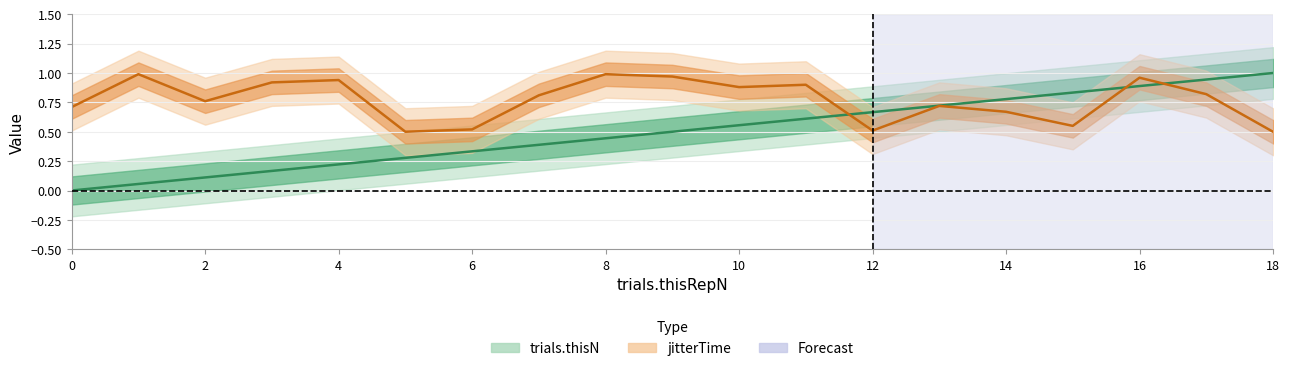

The value of trials.thisN at 0 is -0.5. True or false?

False